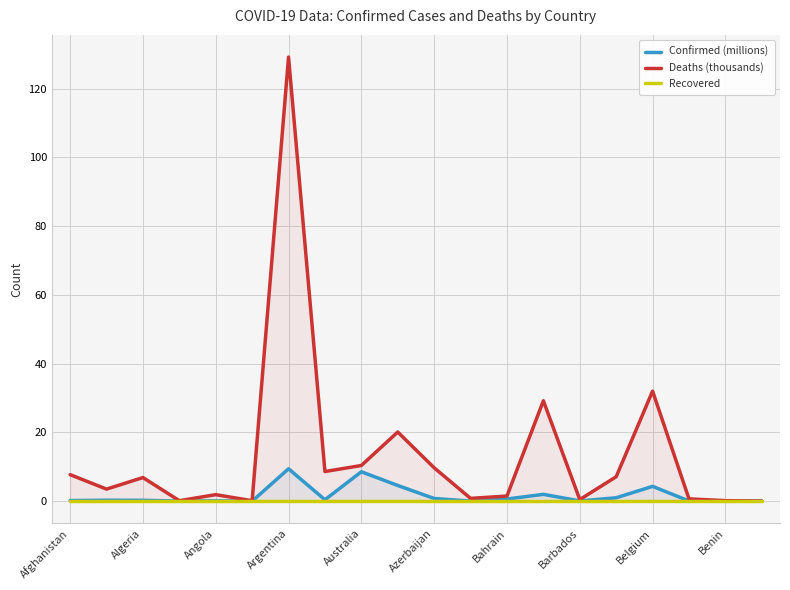

Is the value of Recovered at 11 greater than the value of Confirmed (millions) at 13?

No